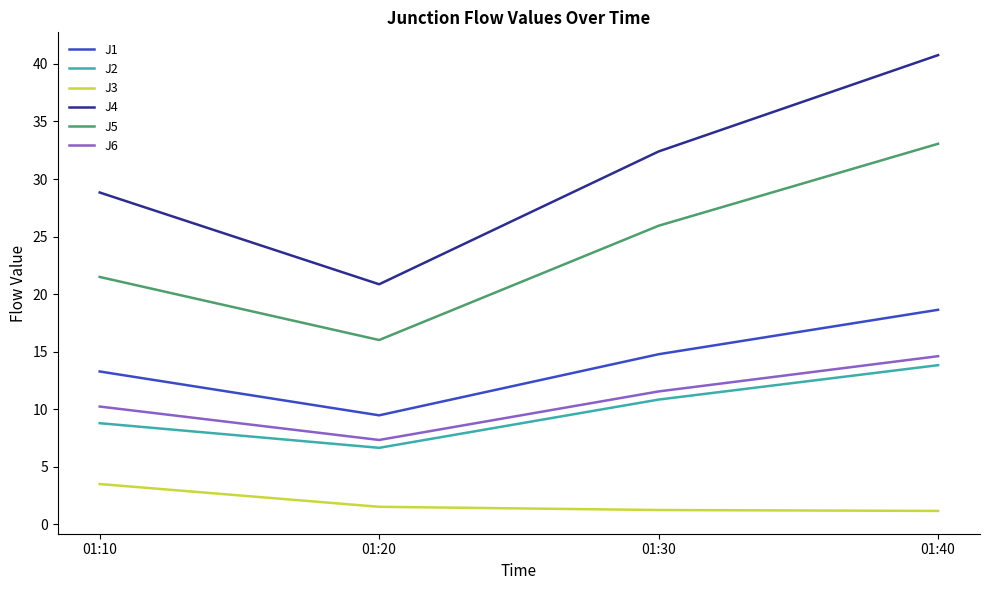

Which series has the widest spread of values?

J4